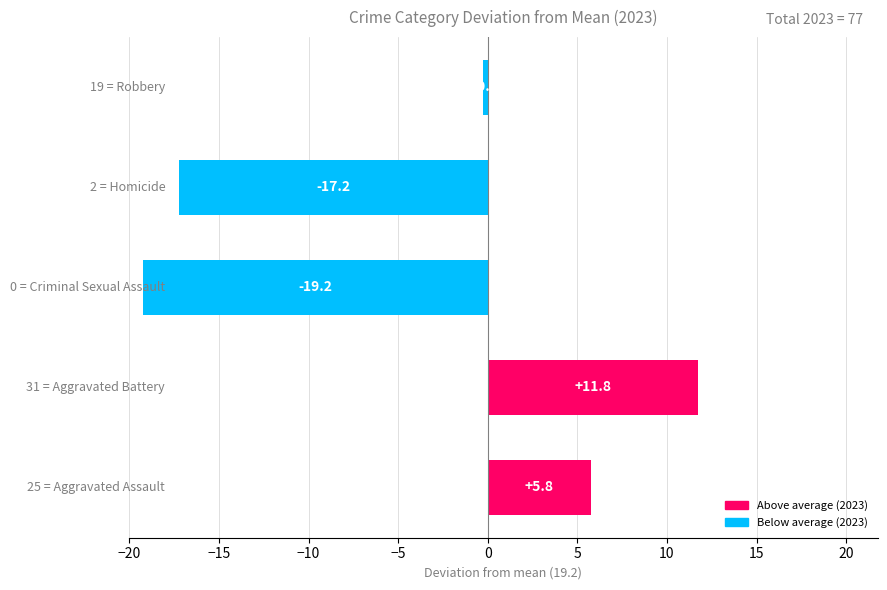

What is the difference between the maximum and minimum values?

31.0